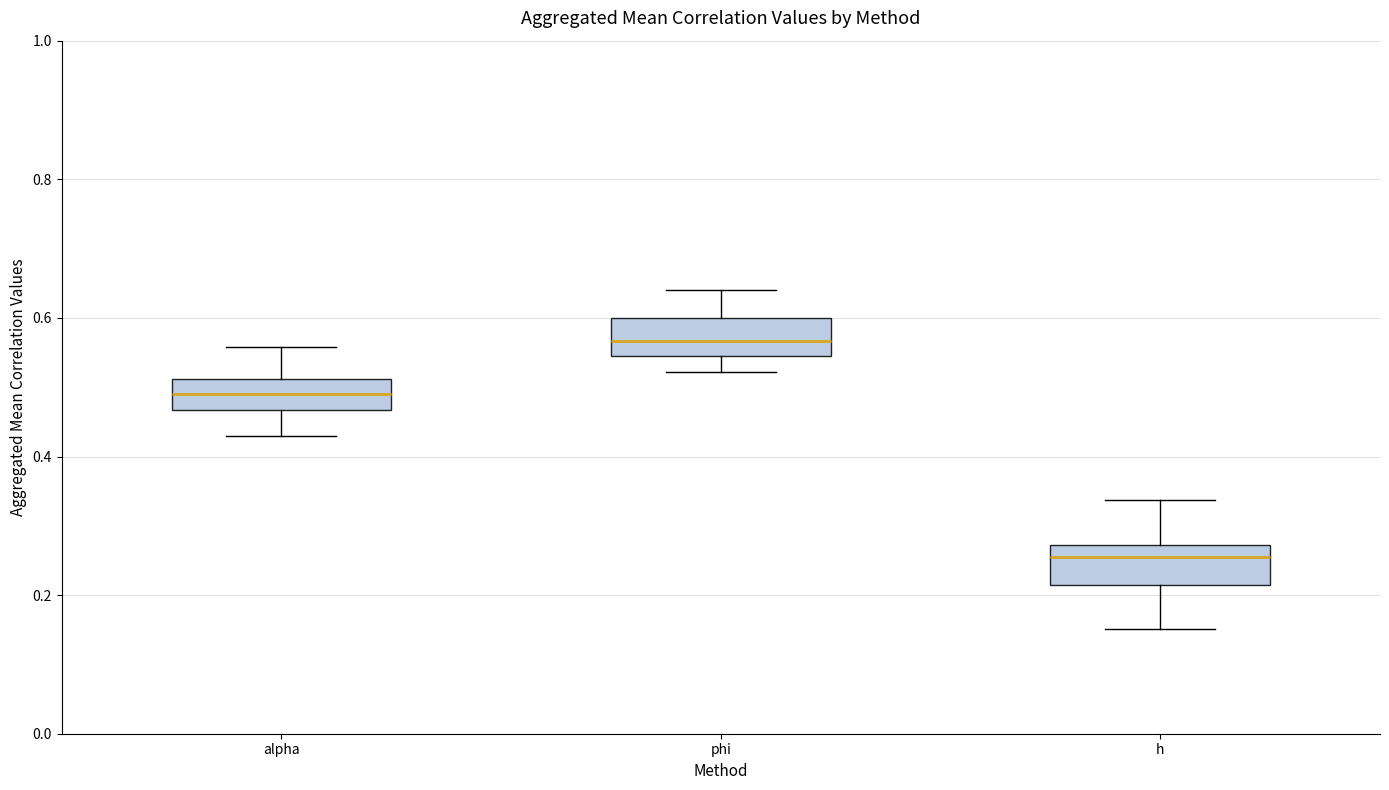

Reading left to right, transcribe this box plot: for each box, give where its median line is, the range the box spans, and where its two whiskers end, as read against the y-axis. The values are not printed on the chart, so give them approximately, as read against the axis.

alpha: median 0.48, box 0.46 to 0.52, whiskers 0.44 to 0.56
phi: median 0.56, box 0.54 to 0.60, whiskers 0.52 to 0.64
h: median 0.26, box 0.22 to 0.28, whiskers 0.16 to 0.34